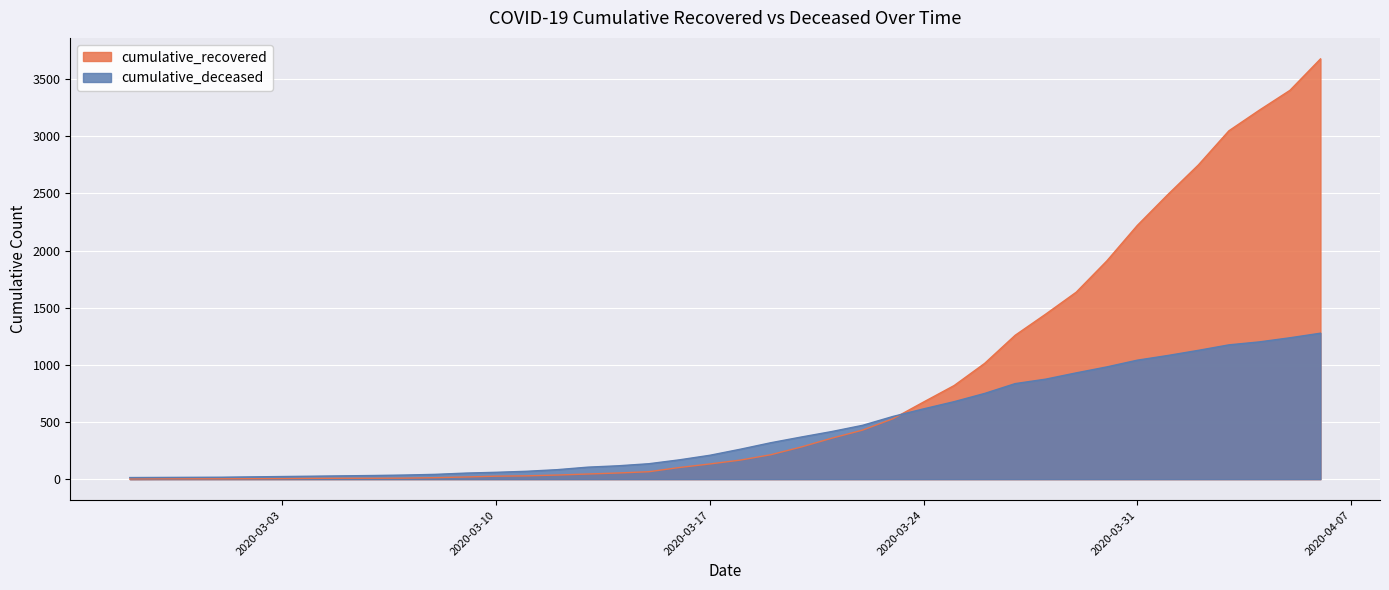

What is the maximum value shown in the chart?

3677